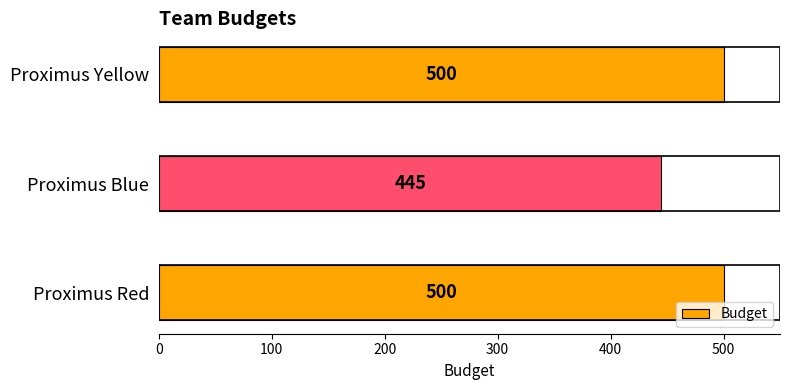

Are the bars horizontal?

Yes